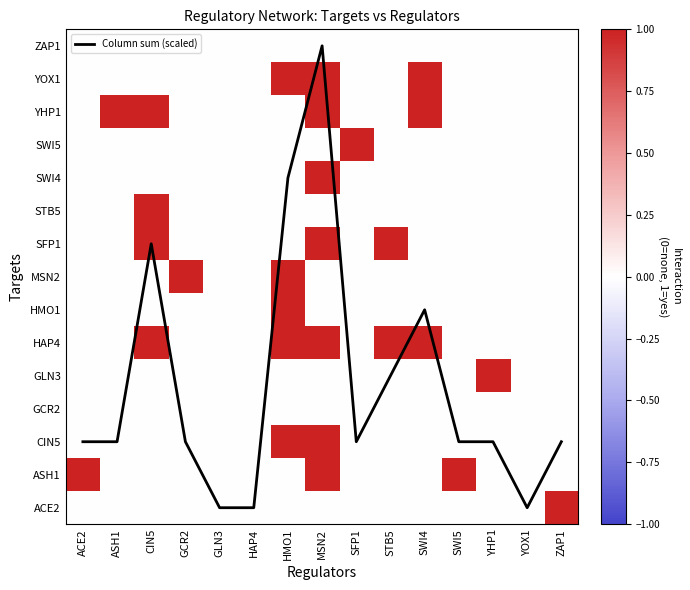

What is the average value of the SWI4 series?

0.1